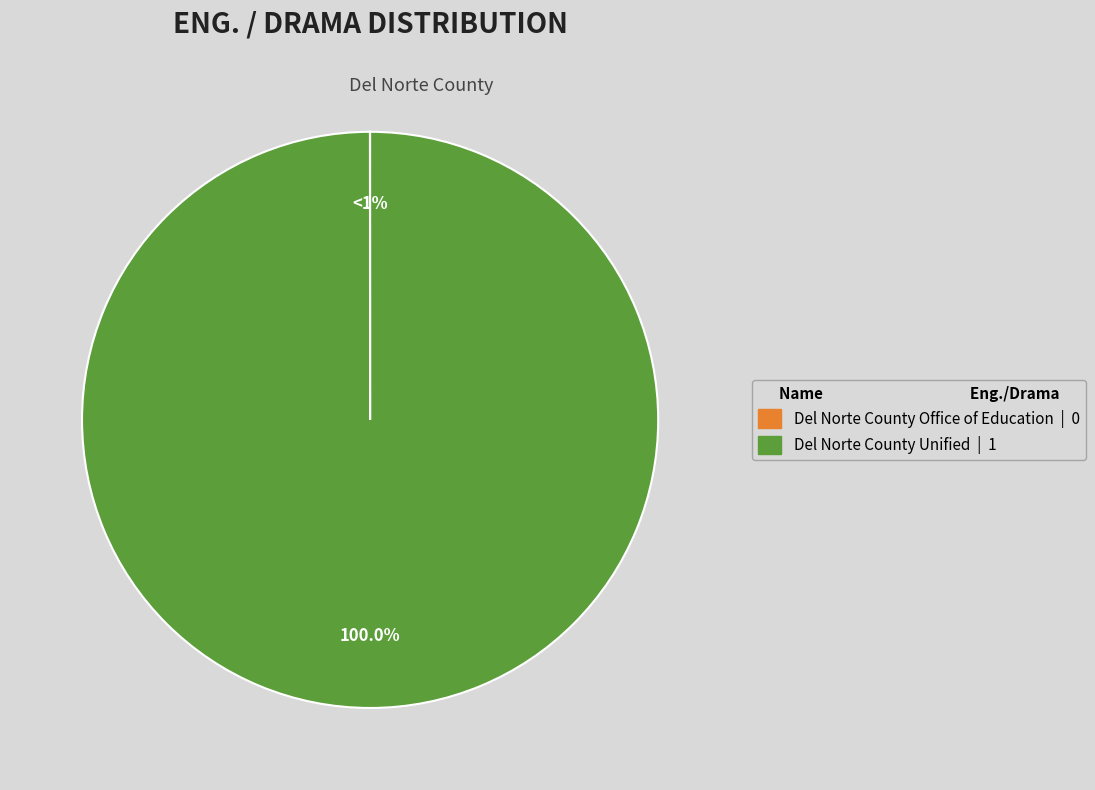

True or false: Del Norte County Office of Education accounts for 0% of the total.

True